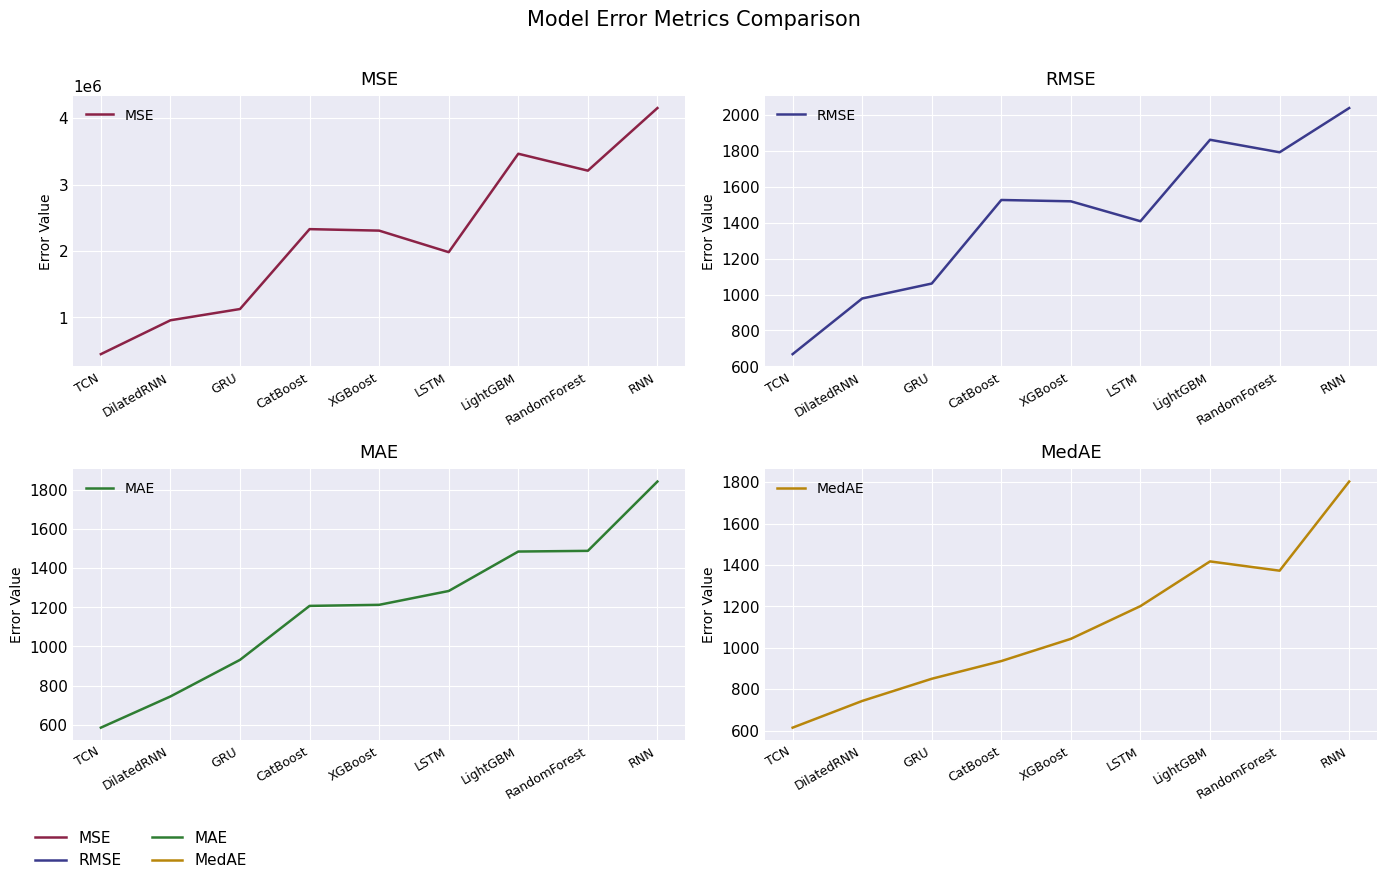

Where is MedAE nearest to the value 1208?

LSTM